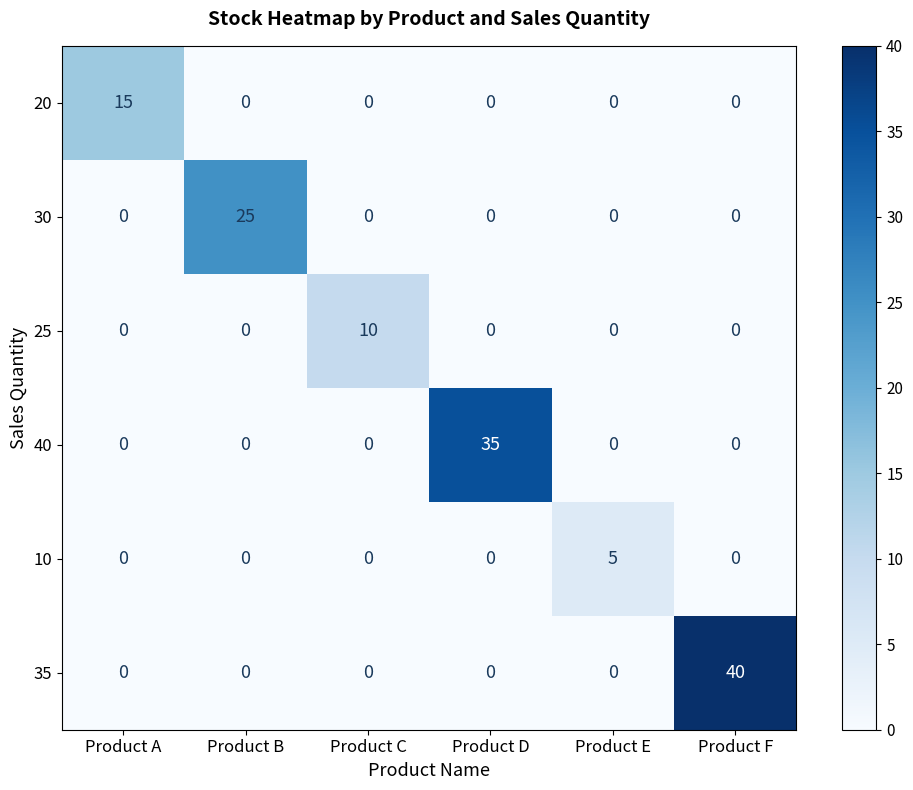

What is the greatest value displayed?

40